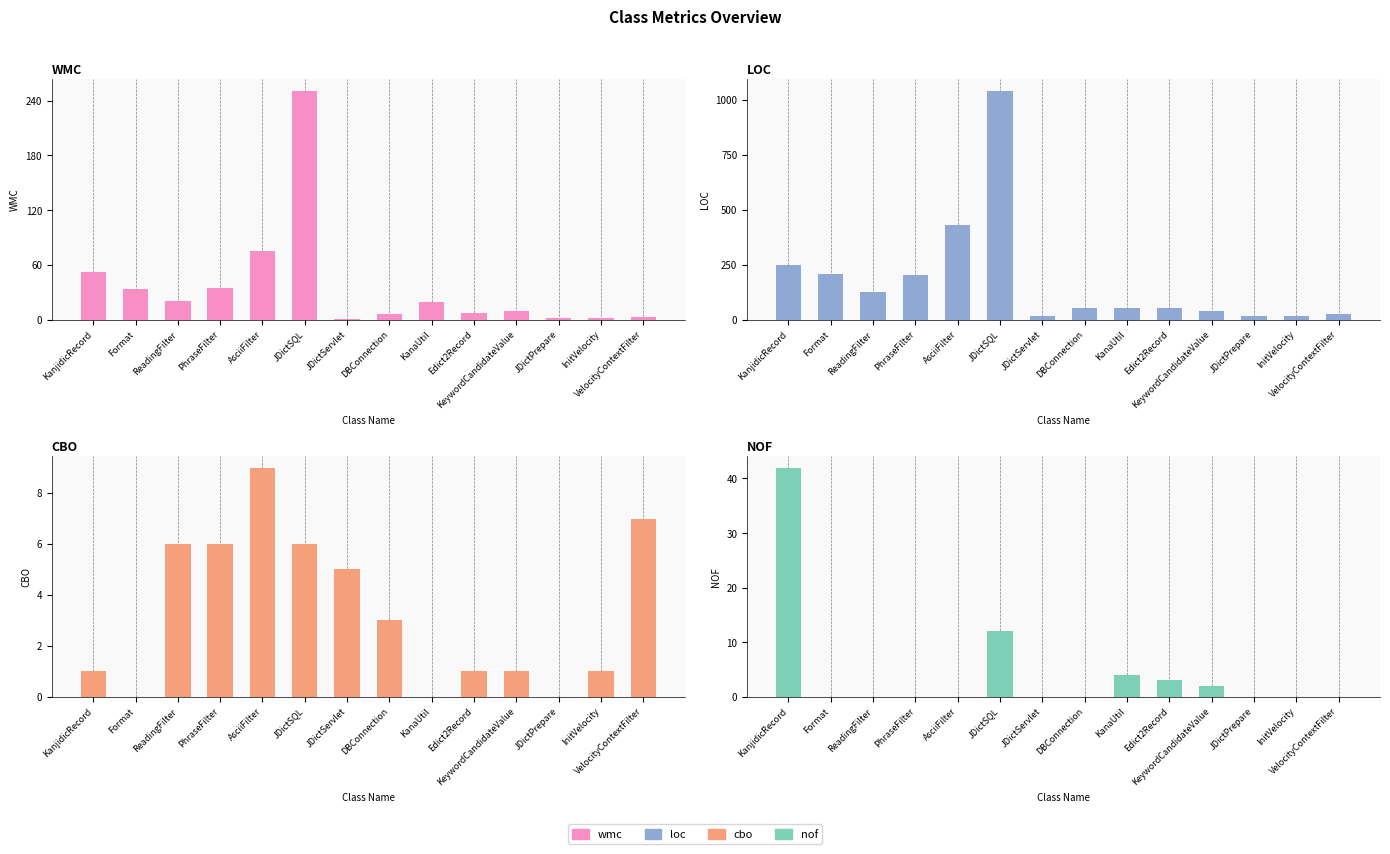

What are all the series names shown in the legend?

wmc, loc, cbo, nof